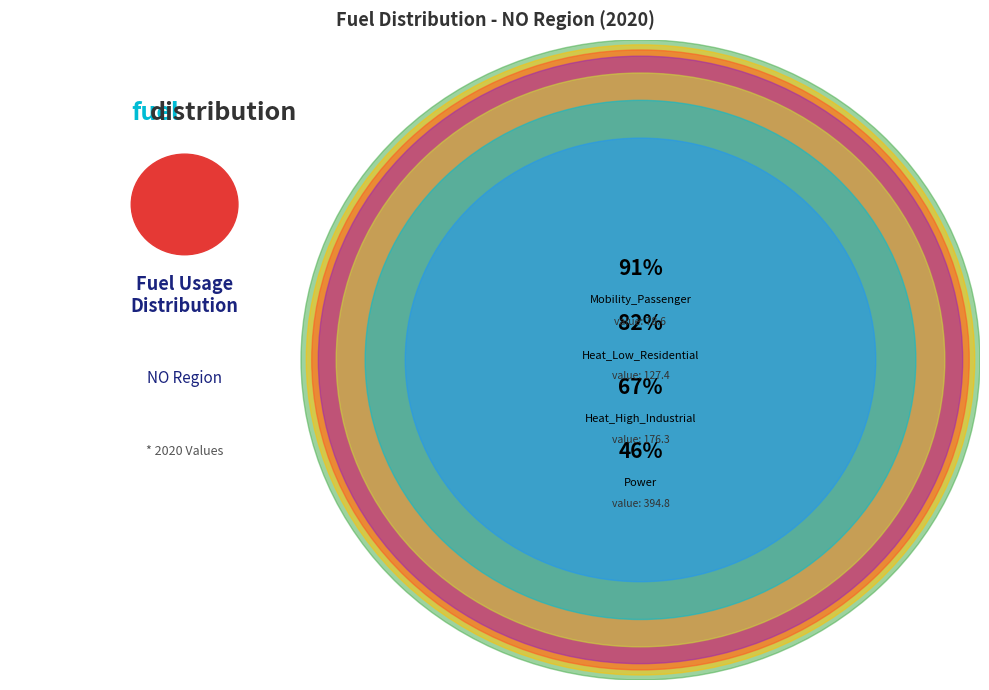

How much of the chart is everything except Heat_Low_Residential?

85.1%